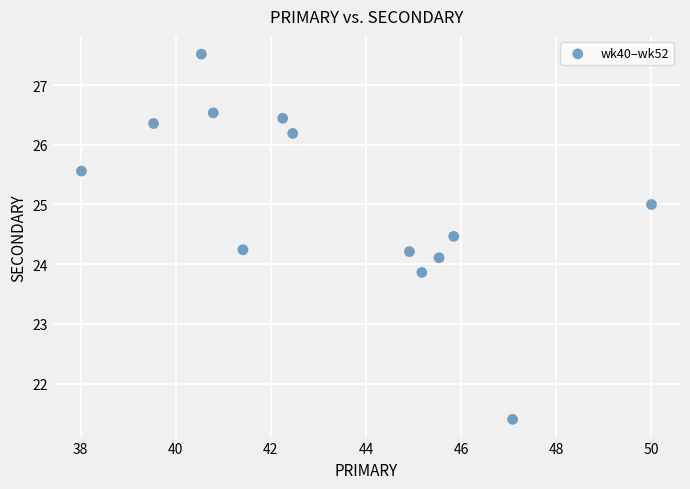

What is the range of Y values (max minus min)?

6.1